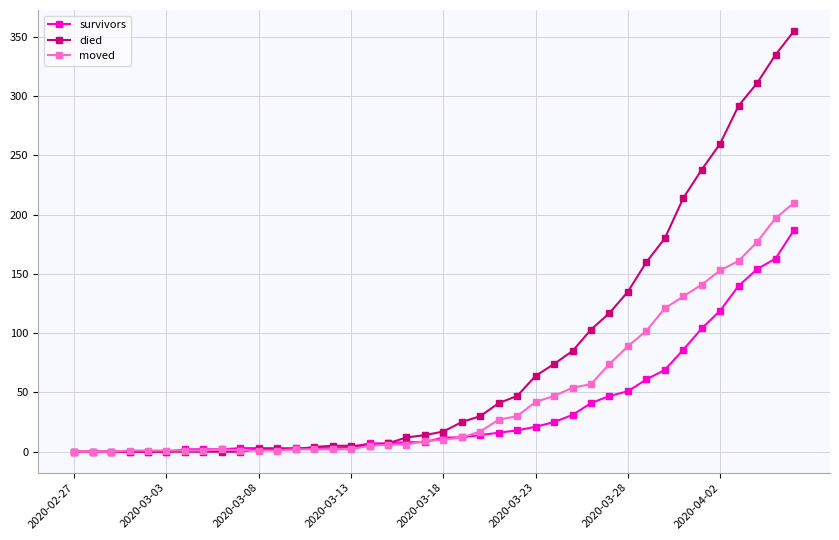

How many distinct data groups are displayed?

3